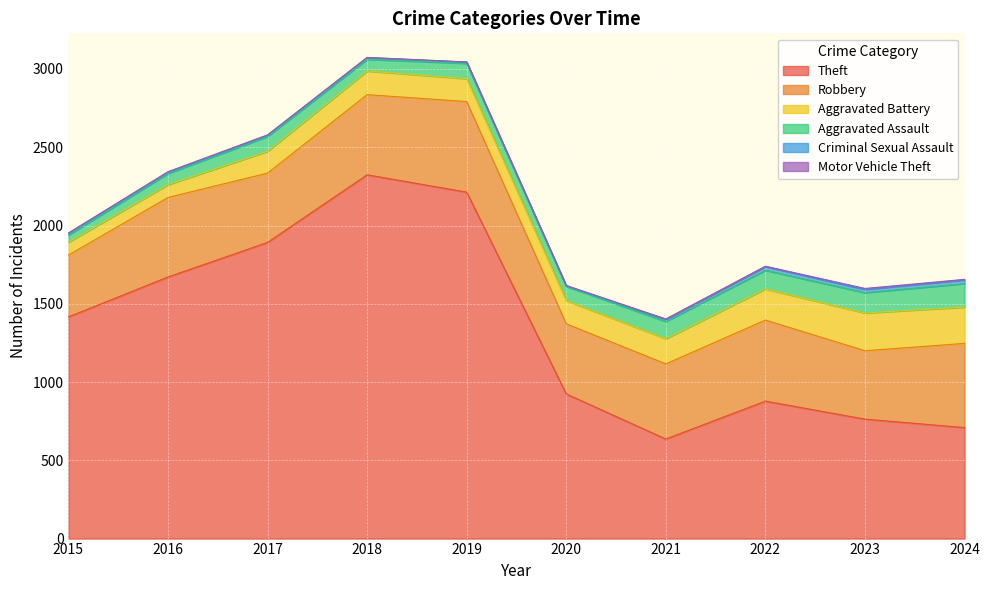

What is the sum of all Robbery values?

4858